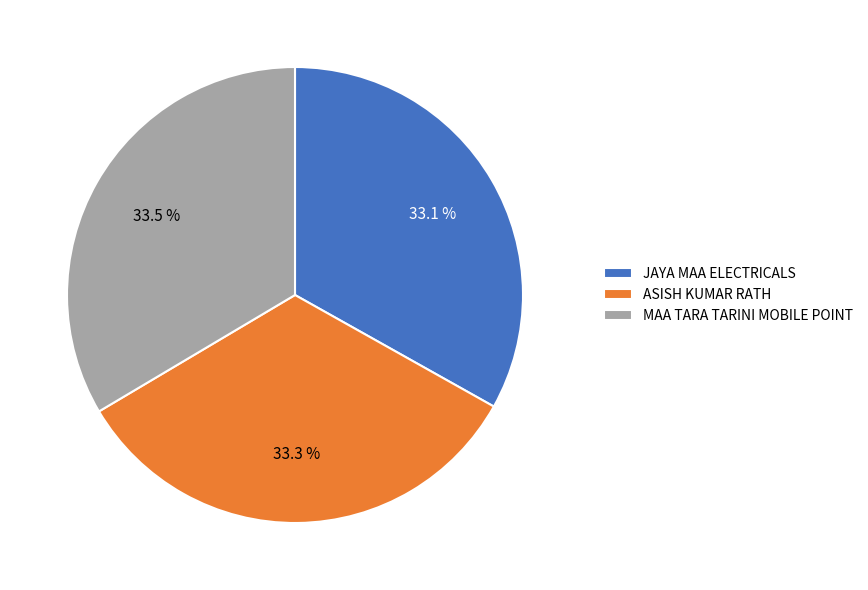

To the nearest percent, what portion does JAYA MAA ELECTRICALS represent?

33%